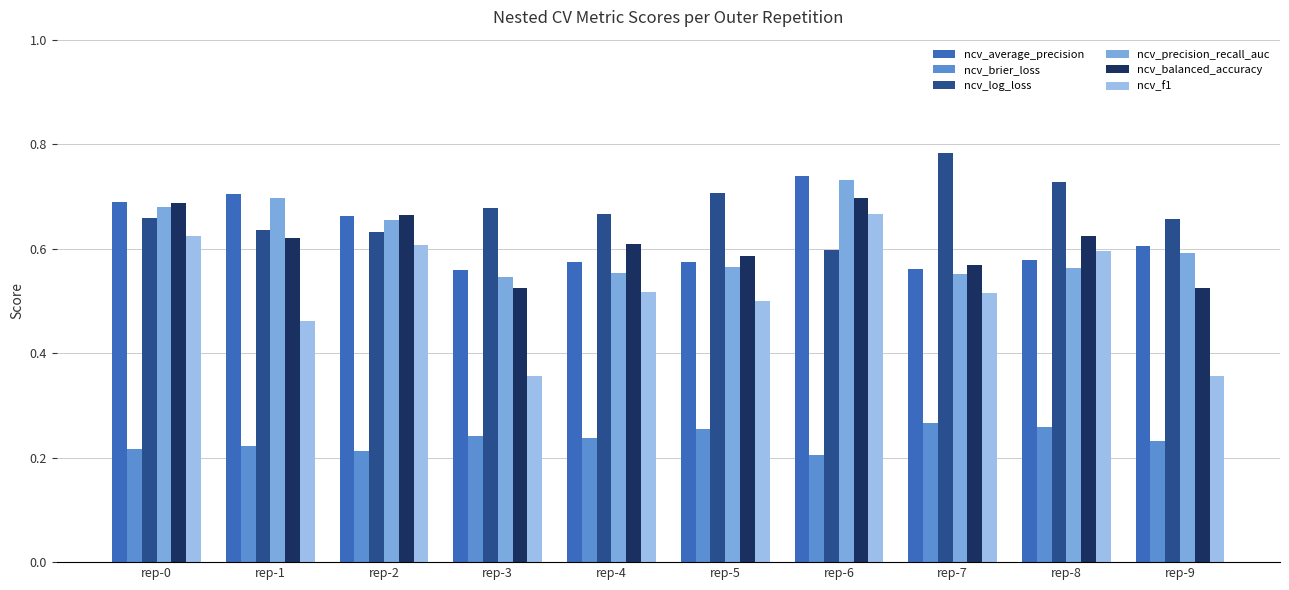

Is the value of ncv_log_loss at rep-5 greater than the value of ncv_precision_recall_auc at rep-4?

Yes